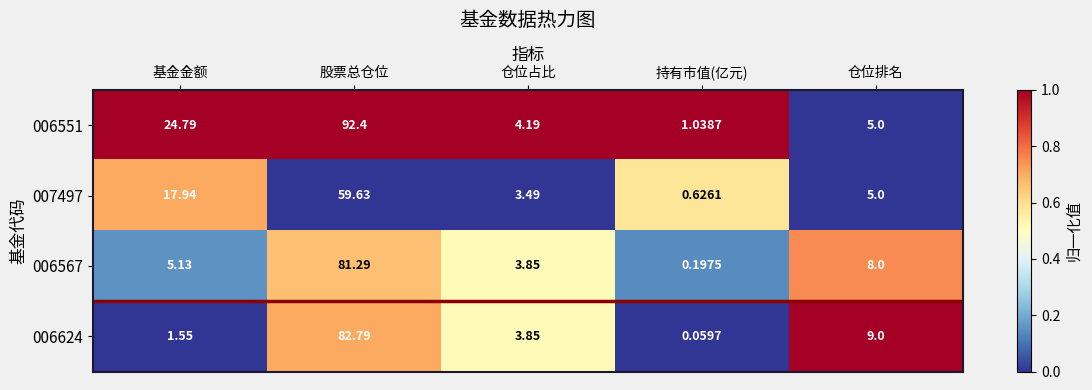

At 持有市值(亿元), list the series in order from largest to smallest.

006551, 007497, 006567, 006624